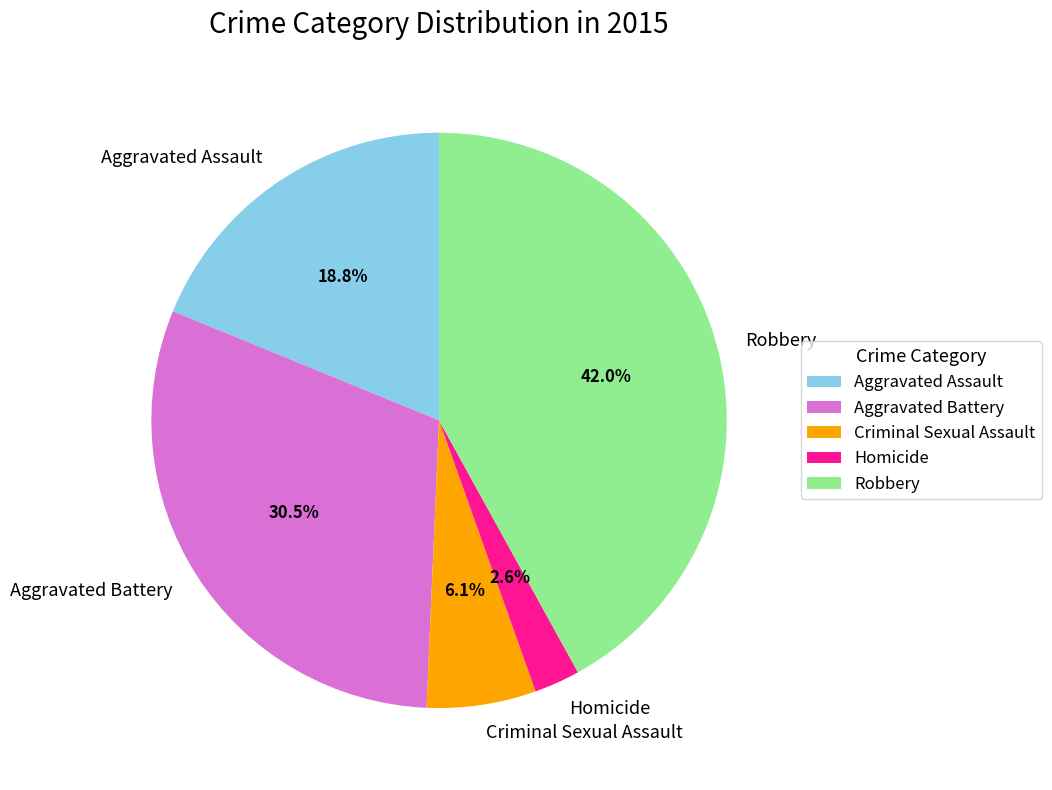

Is the sum of Aggravated Assault and Aggravated Battery greater than half?

No